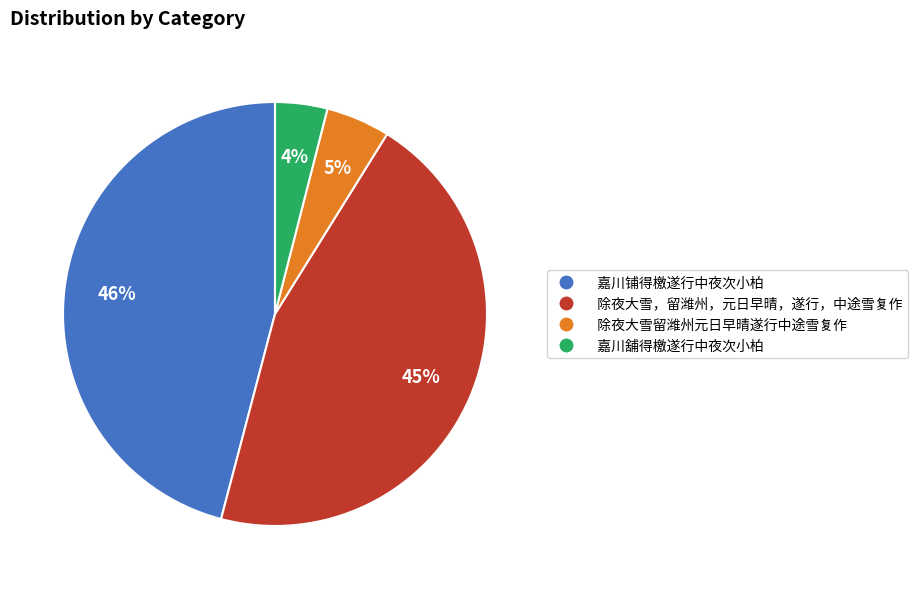

Does any single category account for the majority?

No